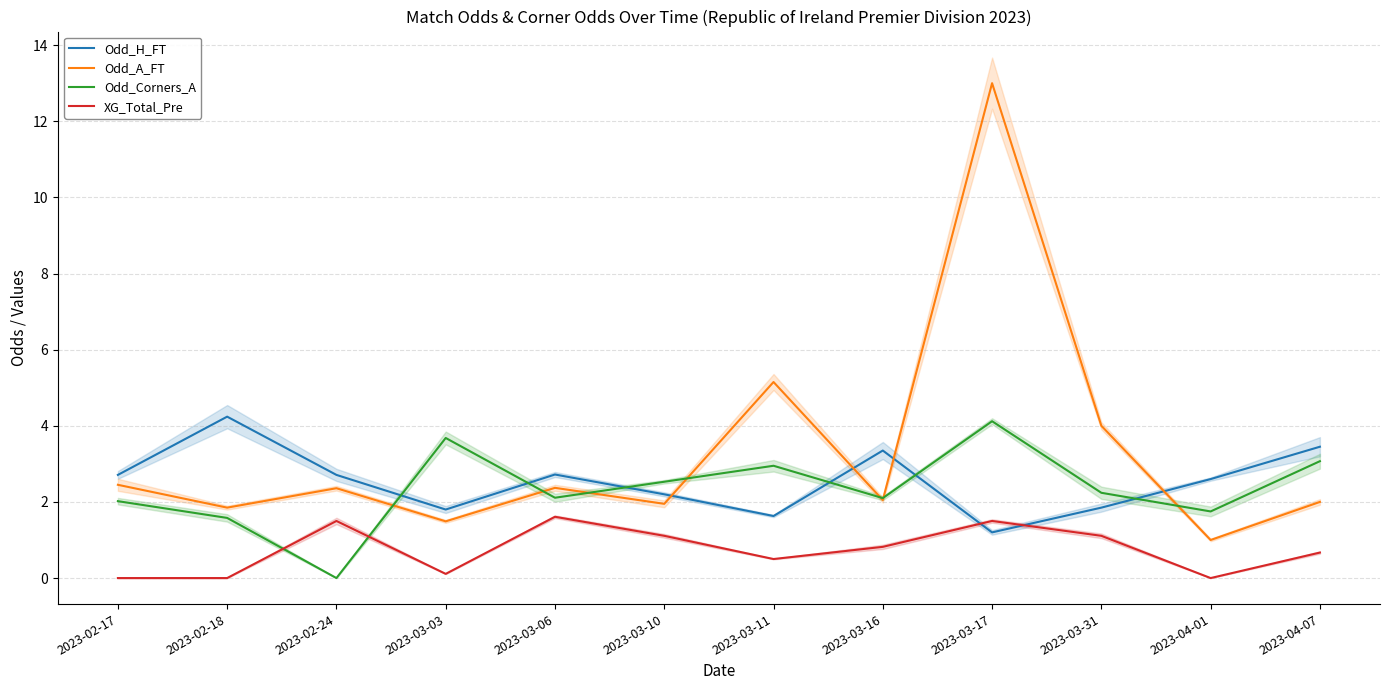

Does the chart display data point markers on the line(s)?

No